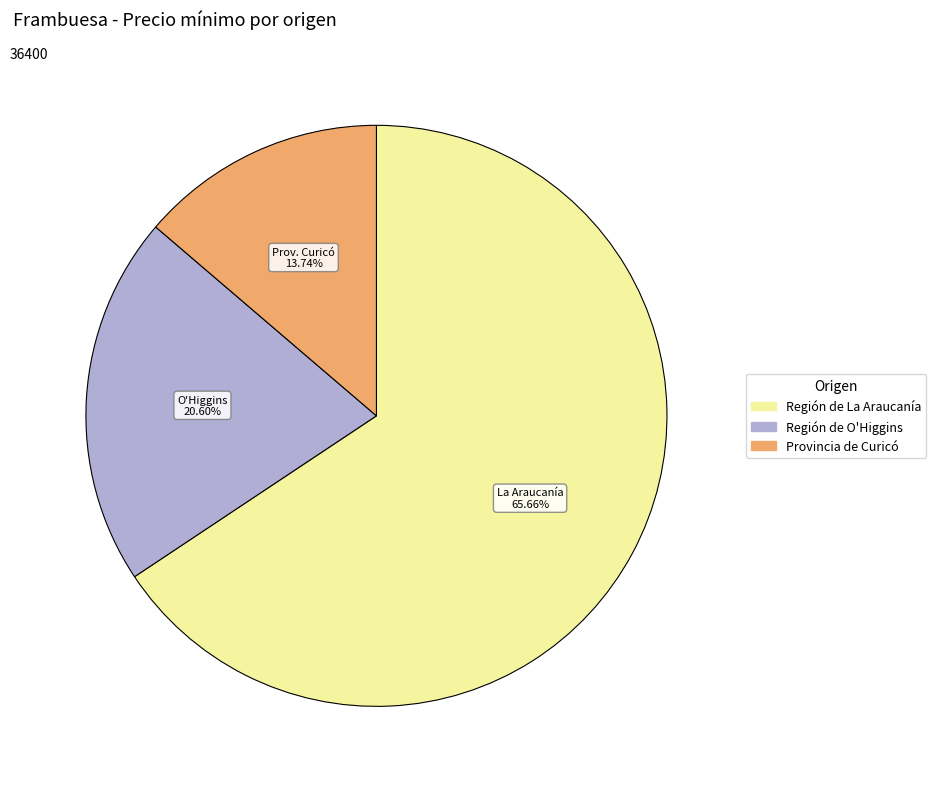

To the nearest percent, what is the difference between the largest and smallest slice percentages?

52%